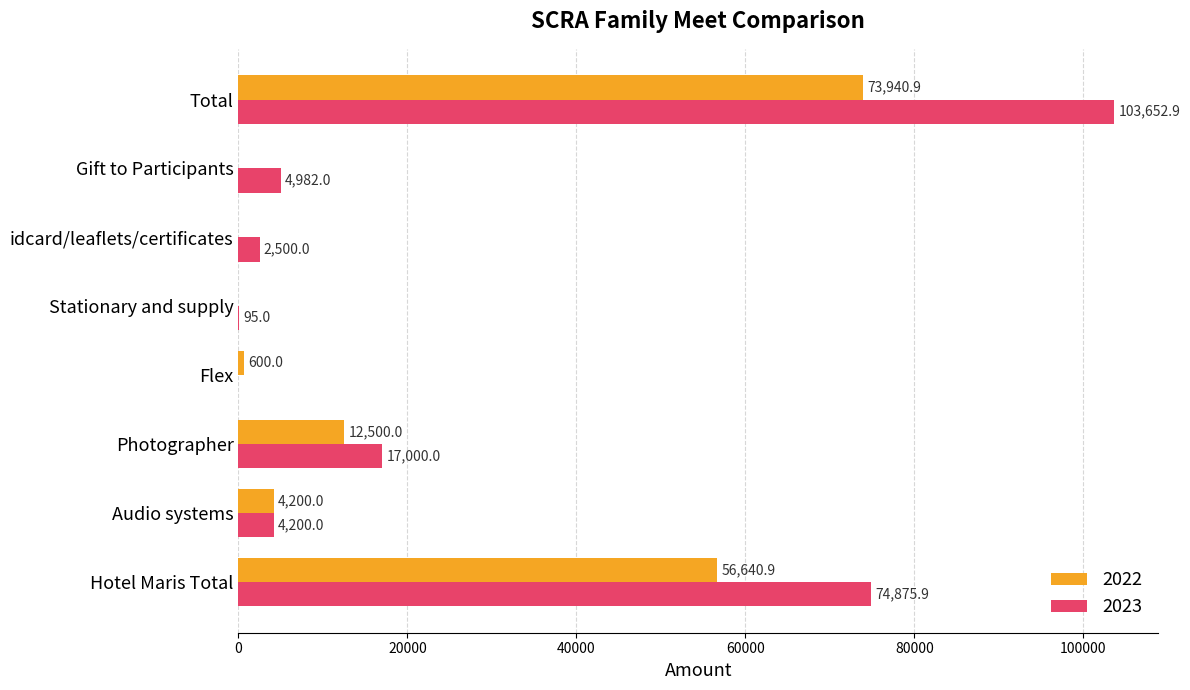

At which category is the sum across all series the highest?

Total